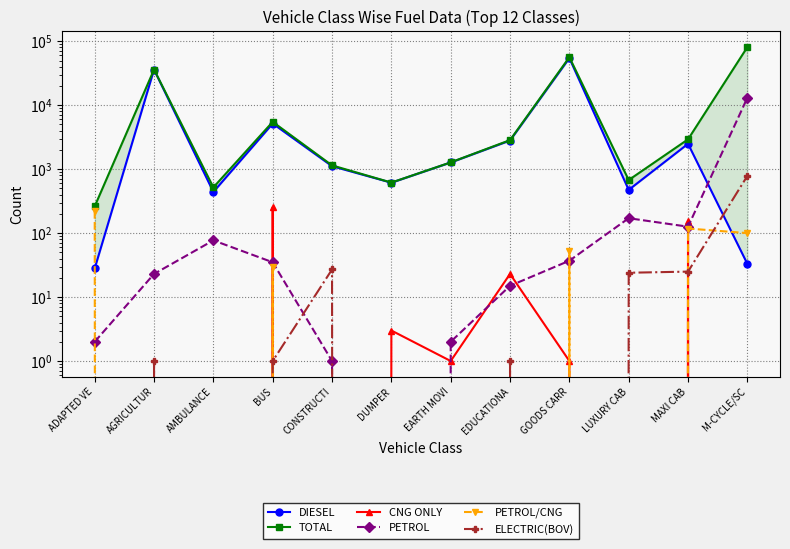

Which series has the largest total across all categories?

TOTAL